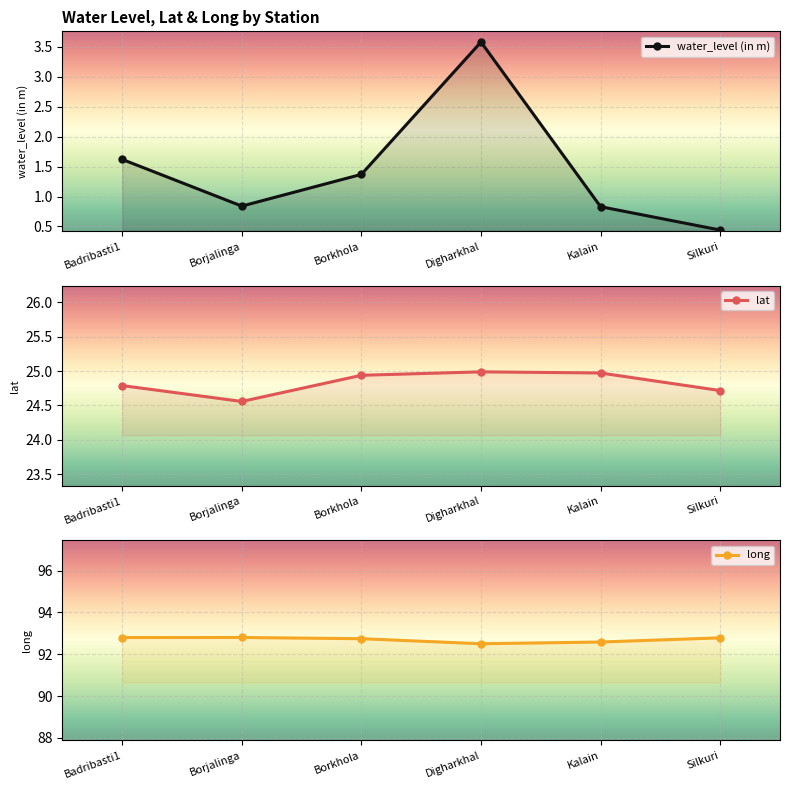

At which category is the sum across all series the highest?

Digharkhal